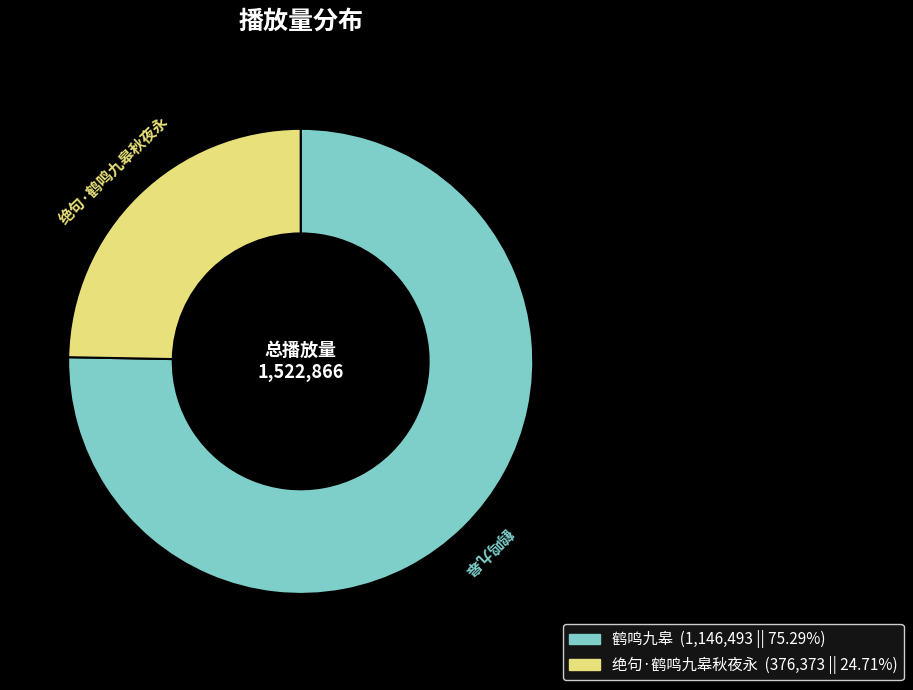

Between 绝句·鹤鸣九皋秋夜永 and 鹤鸣九皋, which is larger?

鹤鸣九皋